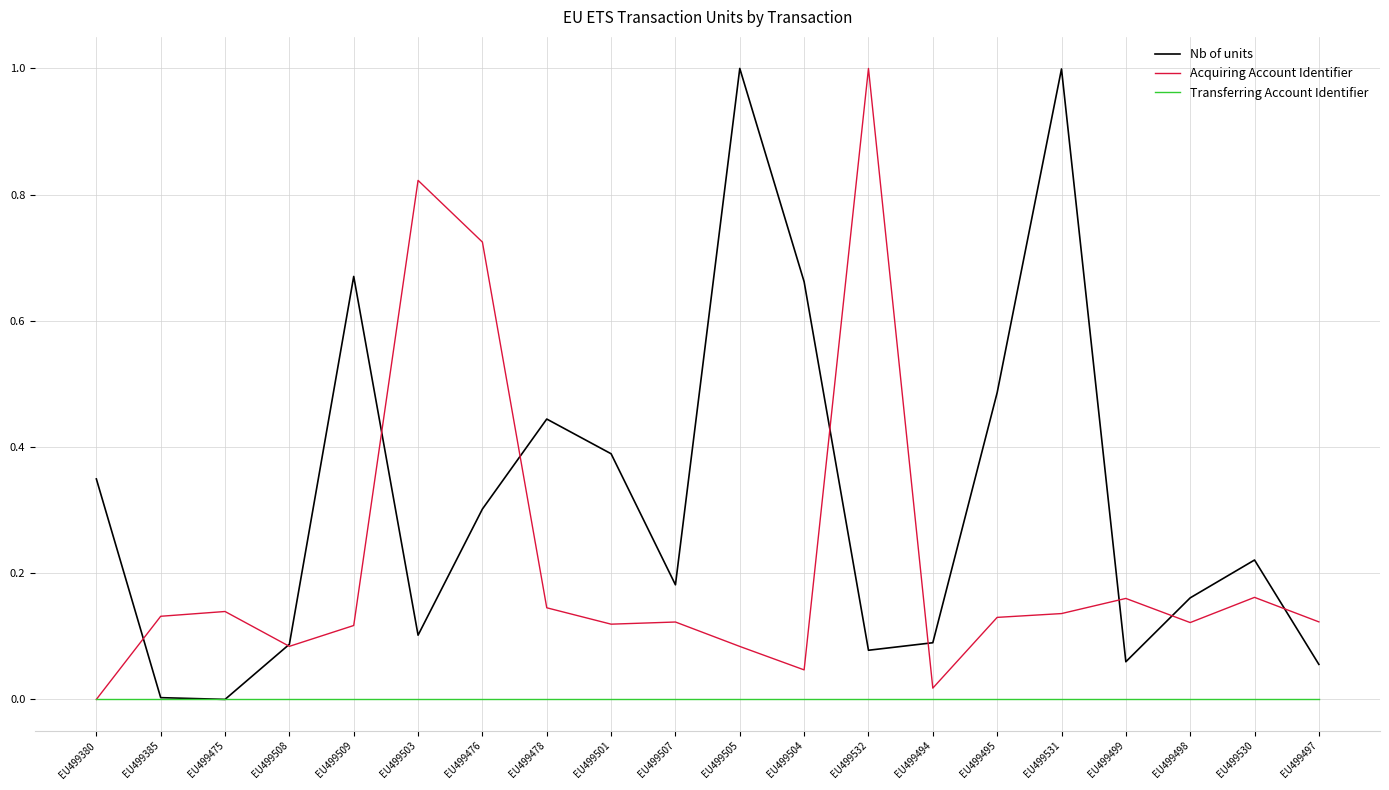

At EU499497, list the series in order from largest to smallest.

Acquiring Account Identifier, Nb of units, Transferring Account Identifier